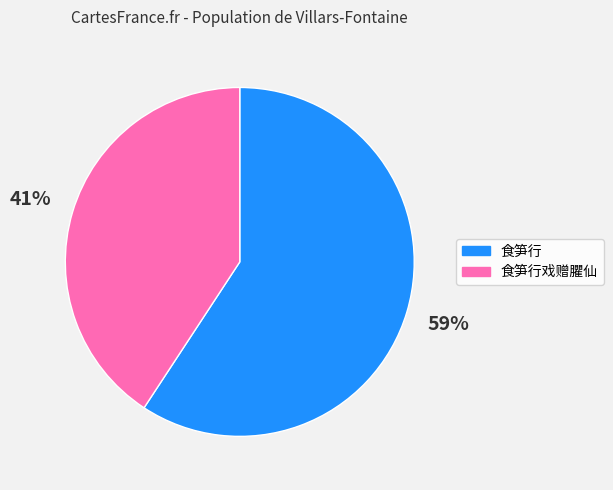

Count the number of slices in the pie.

2